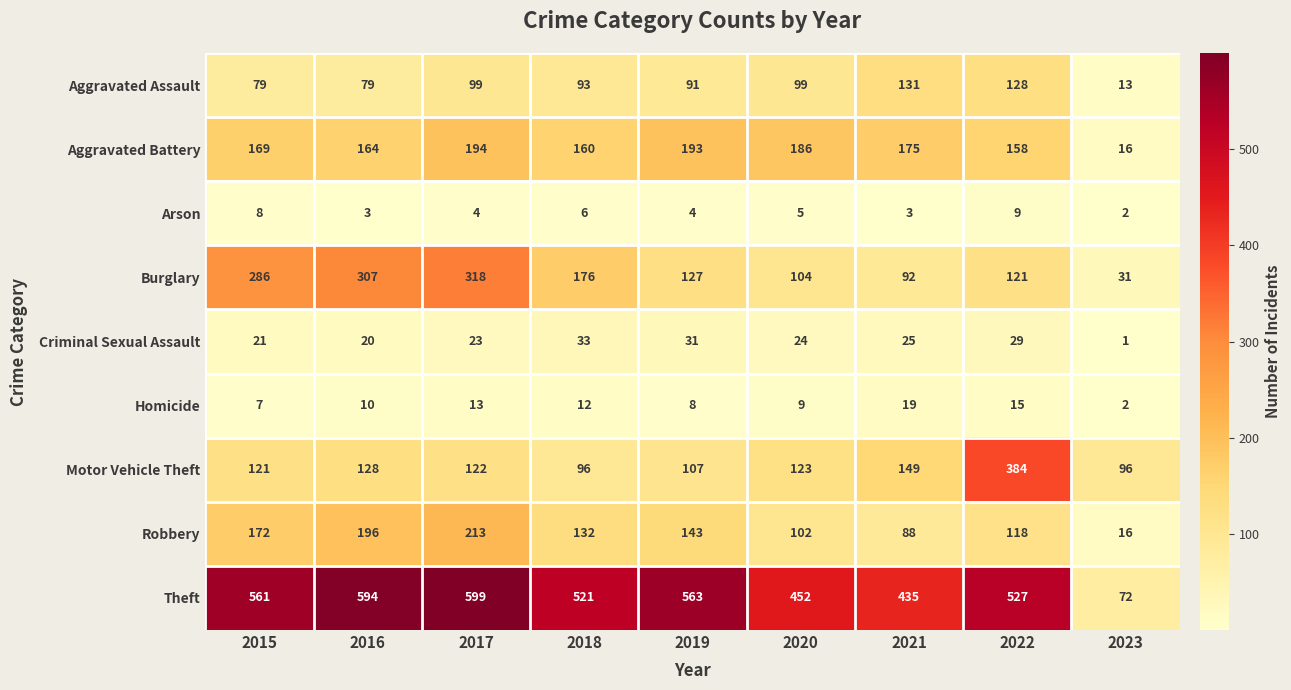

Where does the Arson series first go above 4?

2015